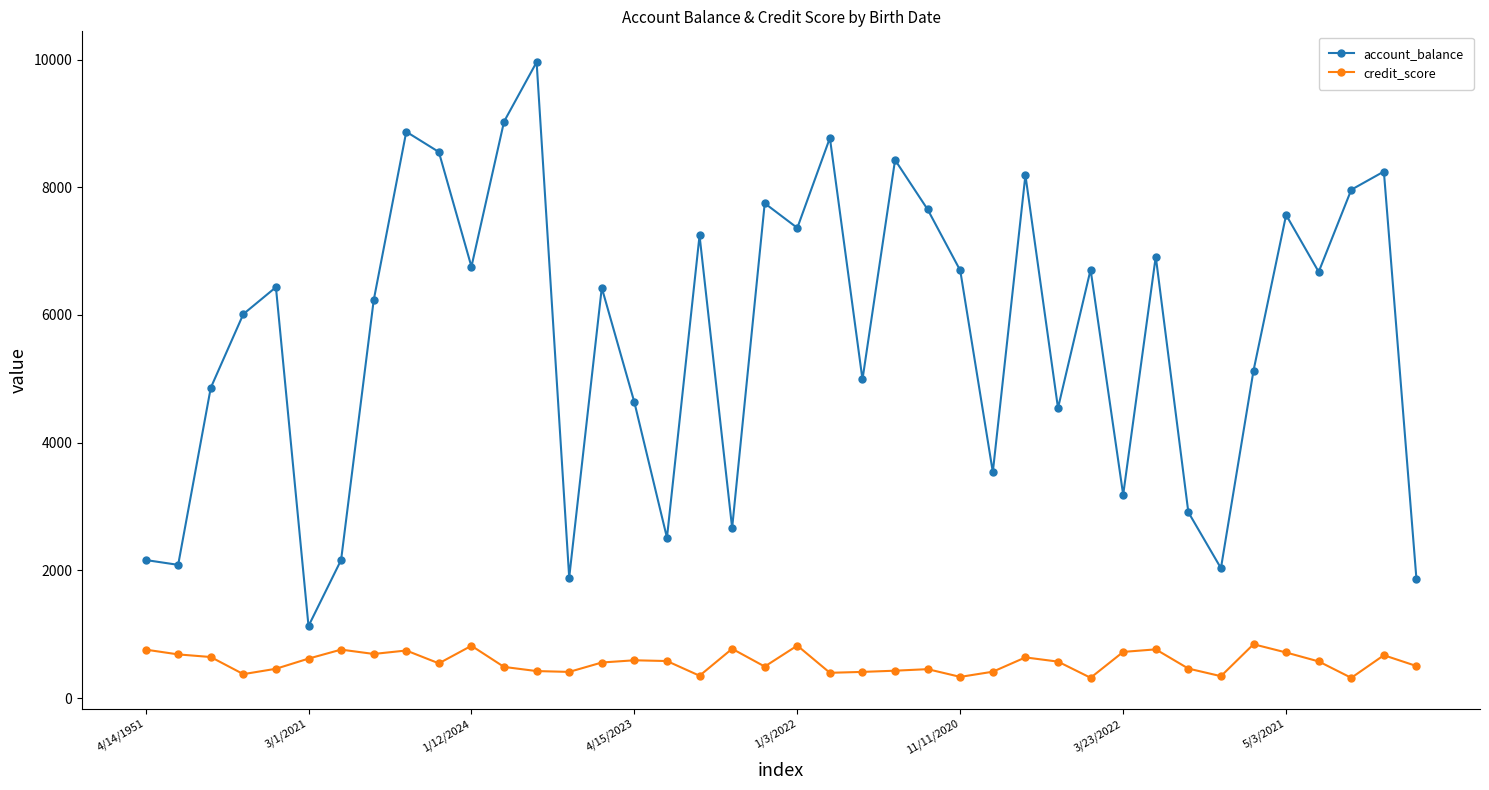

Rank the series by their average value, from lowest to highest.

credit_score, account_balance